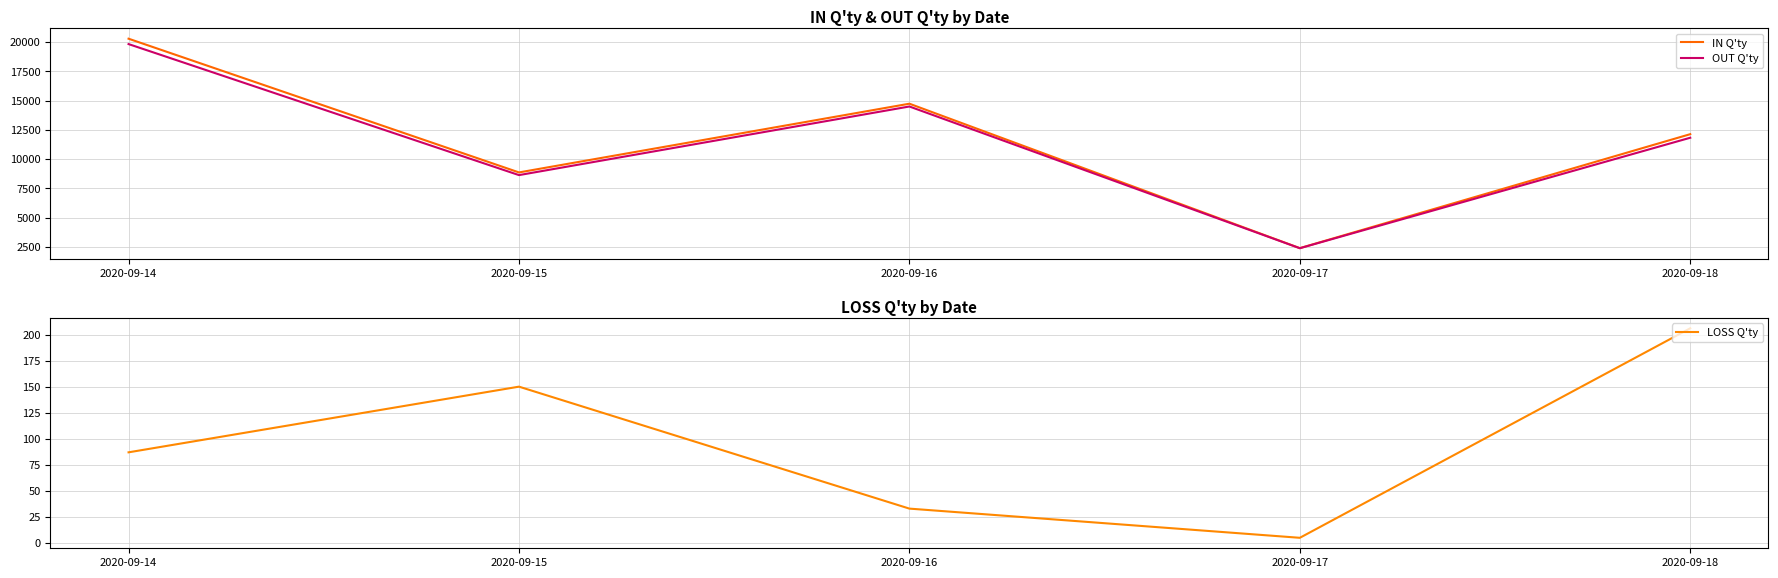

True or false: OUT Q'ty and IN Q'ty intersect in this chart.

False